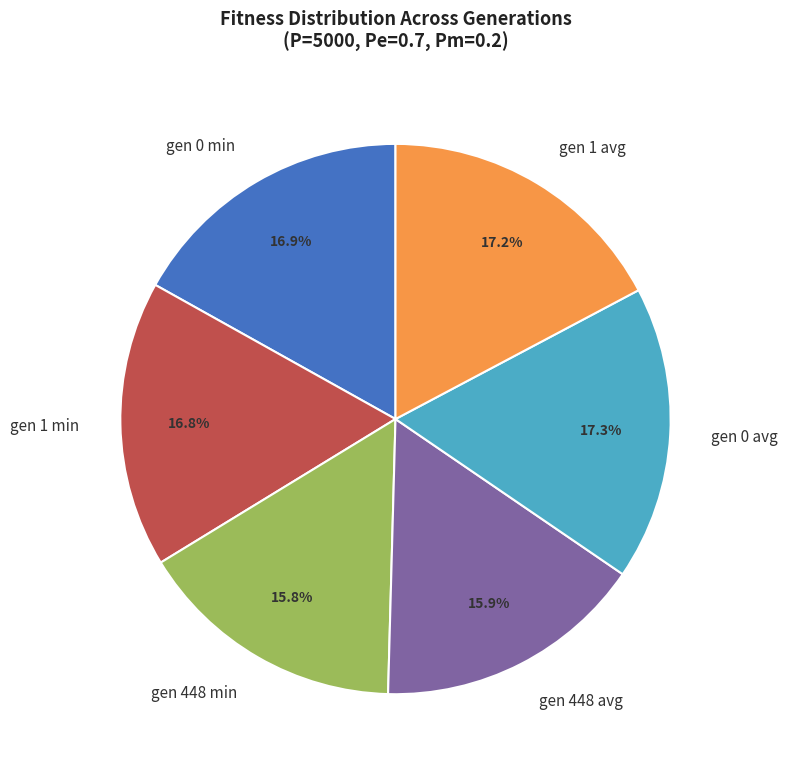

Between gen 448 avg and gen 0 min, which is larger?

gen 0 min